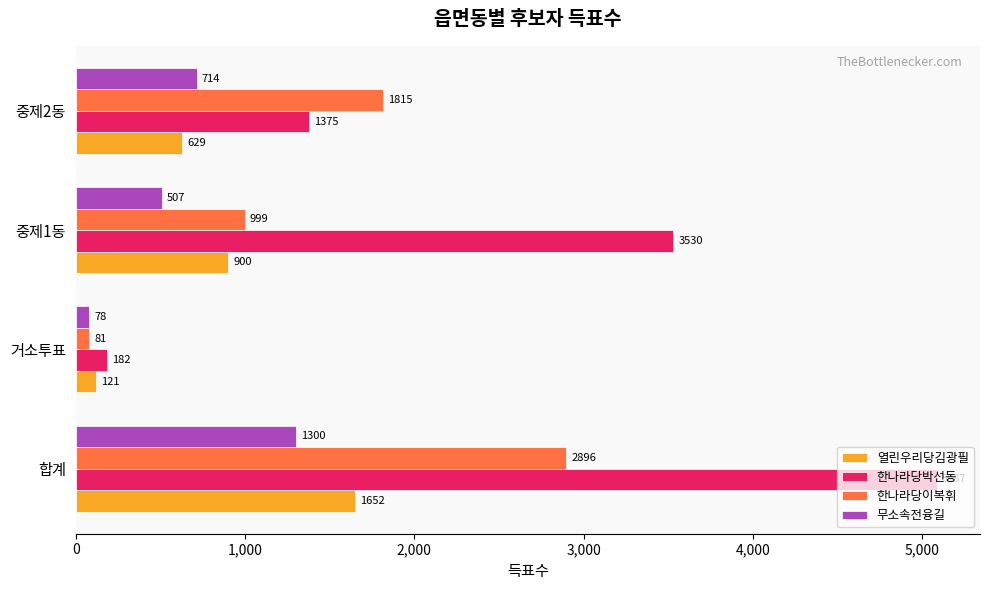

Count the number of categories in the chart.

4